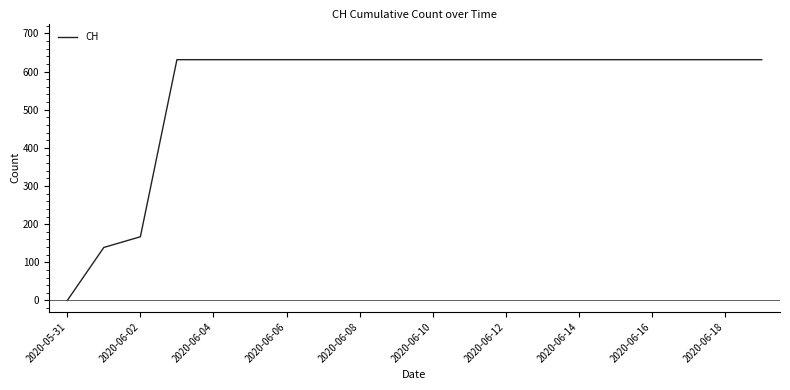

Reading right to left, list all the values displayed in this chart.

631	631	631	631	631	631	631	631	631	631	631	631	631	631	631	631	631	167	139	0